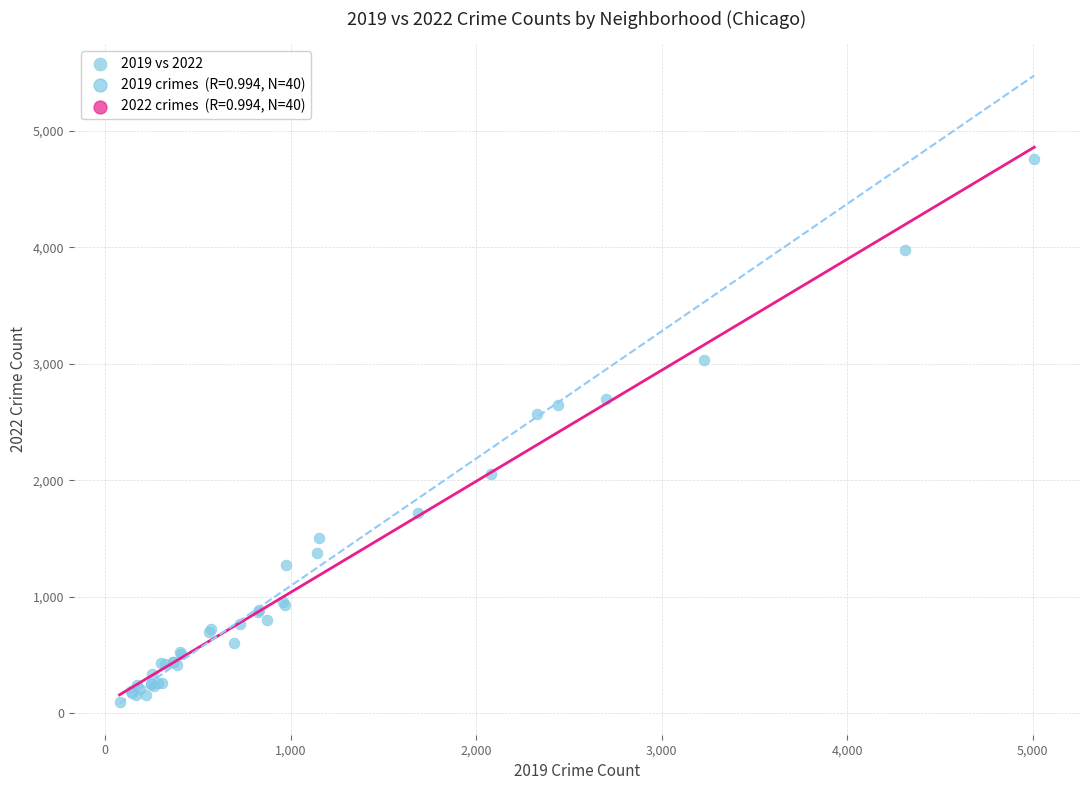

What Y value in the scatter plot is closest to 2430?

2566